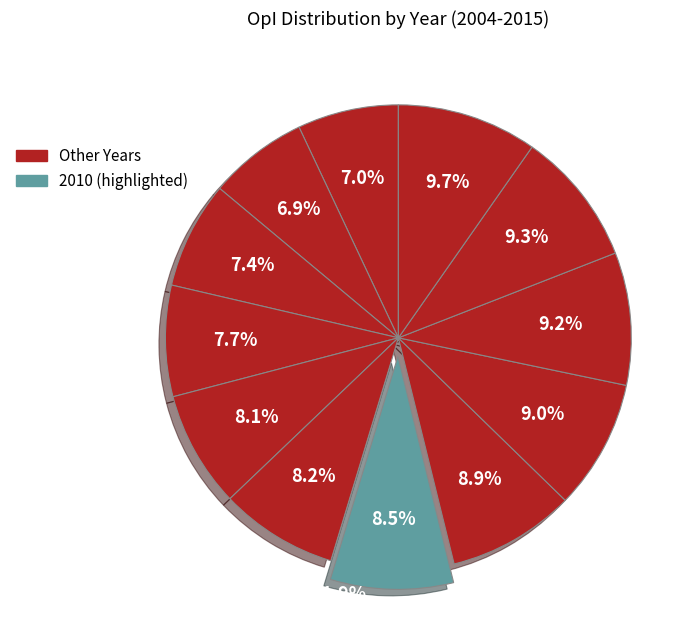

Count the number of slices in the pie.

12